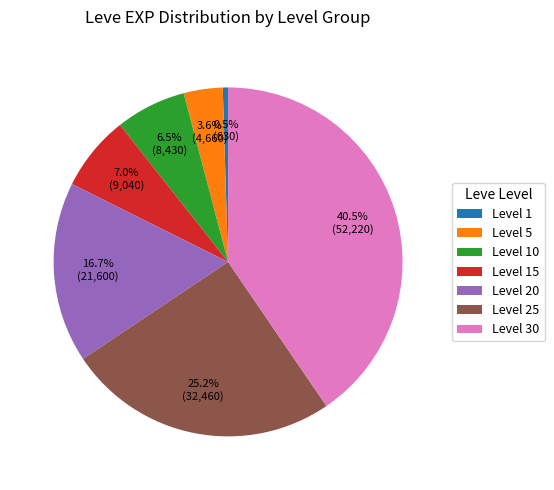

Which category has the smallest portion of the pie?

Level 1